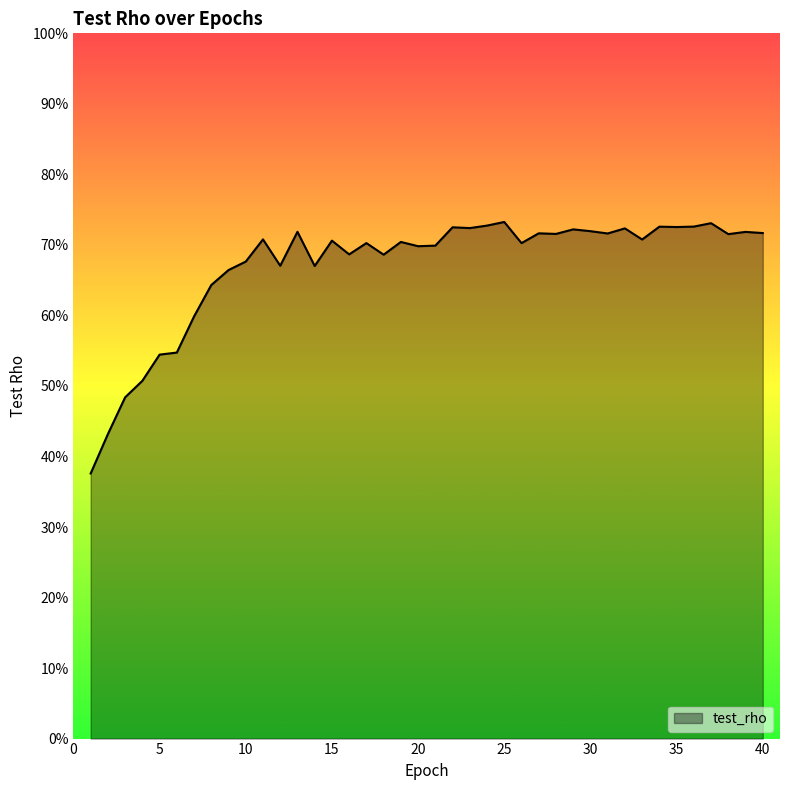

Rank the categories by value from highest to lowest.

25, 37, 24, 36, 34, 35, 22, 23, 32, 29, 30, 13, 39, 40, 27, 31, 28, 38, 11, 33, 15, 19, 17, 26, 21, 20, 16, 18, 10, 12, 14, 9, 8, 7, 6, 5, 4, 3, 2, 1